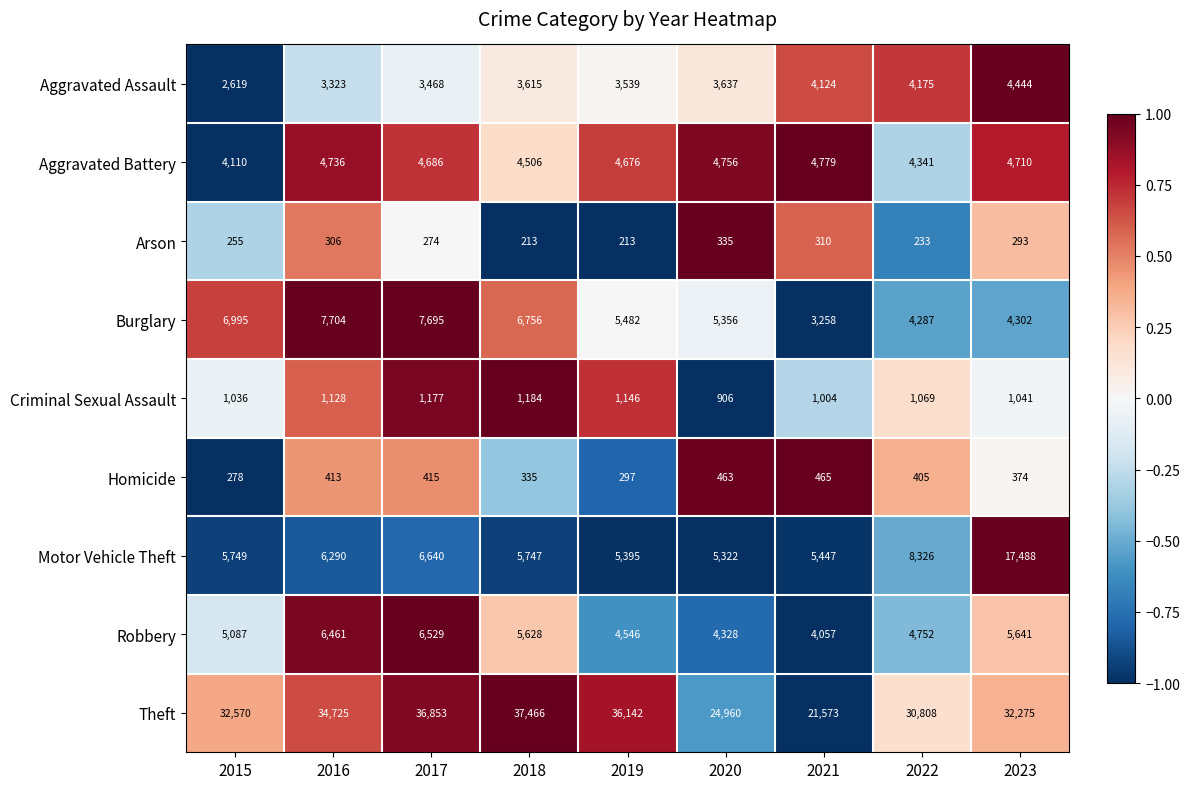

What is the greatest value displayed?

37466